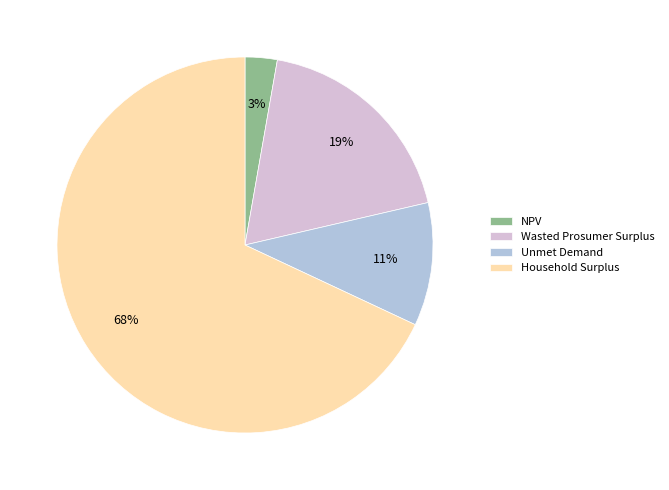

True or false: NPV accounts for 3% of the total.

True